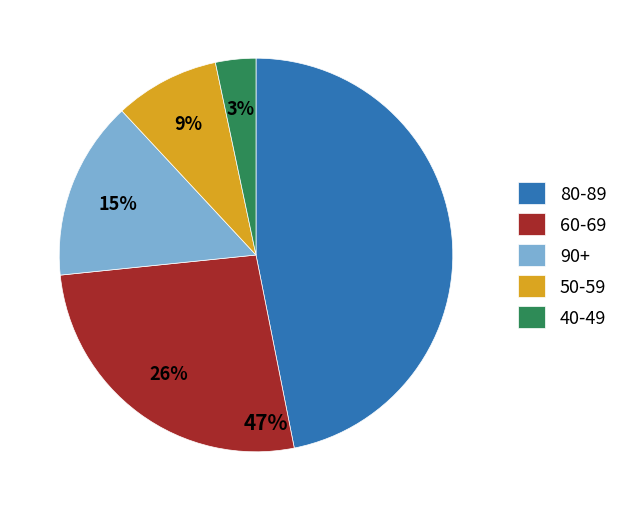

Which category has the smallest portion of the pie?

40-49